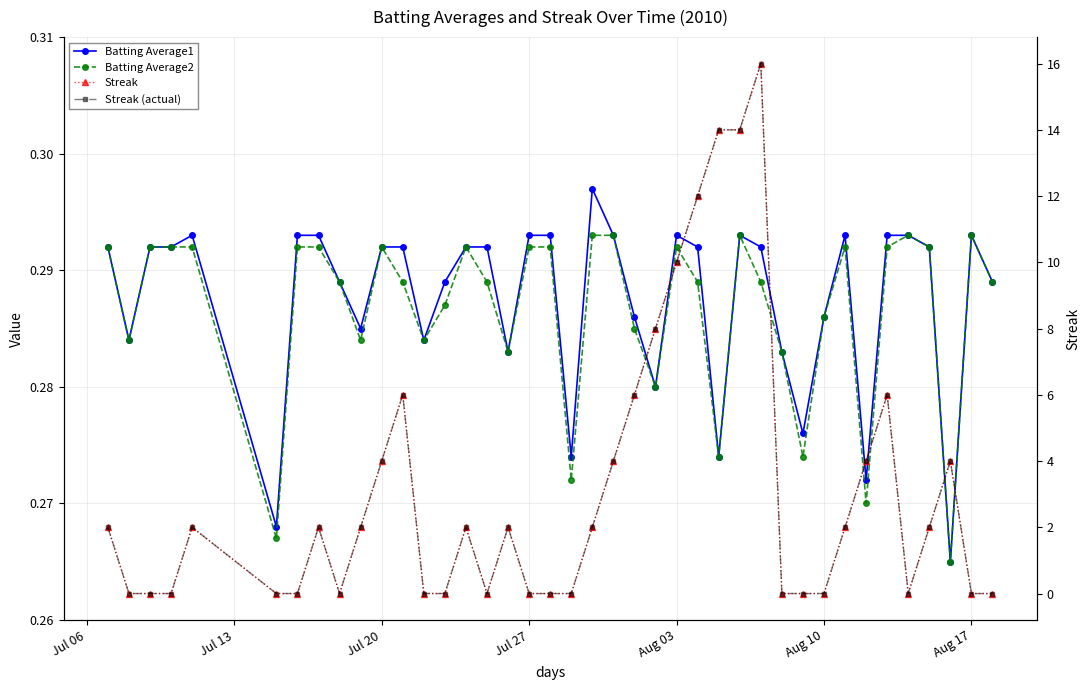

What is the sum of all Streak values?

126.0